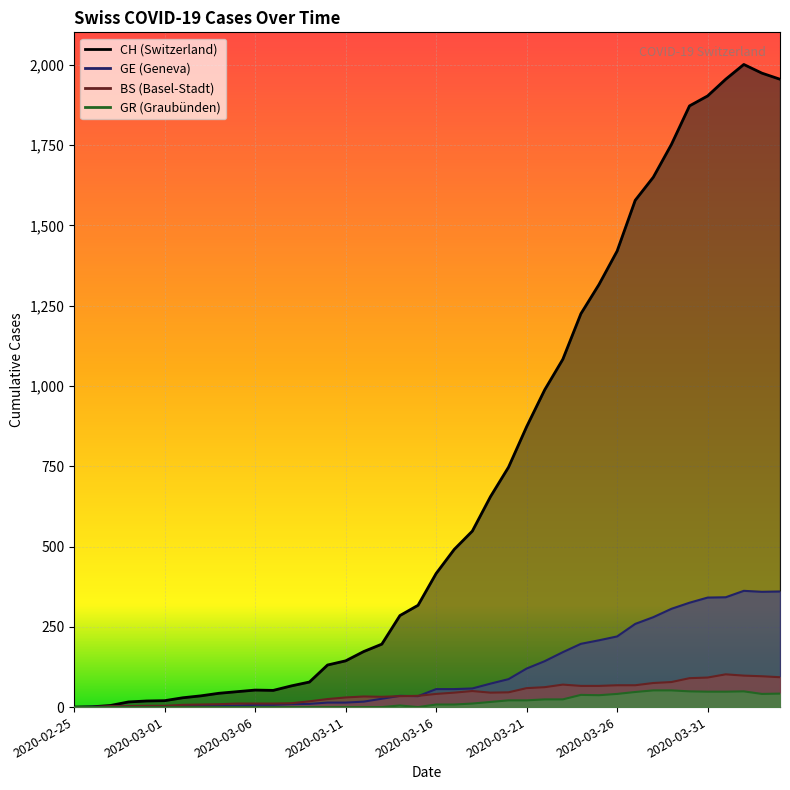

Between 2020-03-06 and 2020-03-21, which series saw the biggest shift?

CH